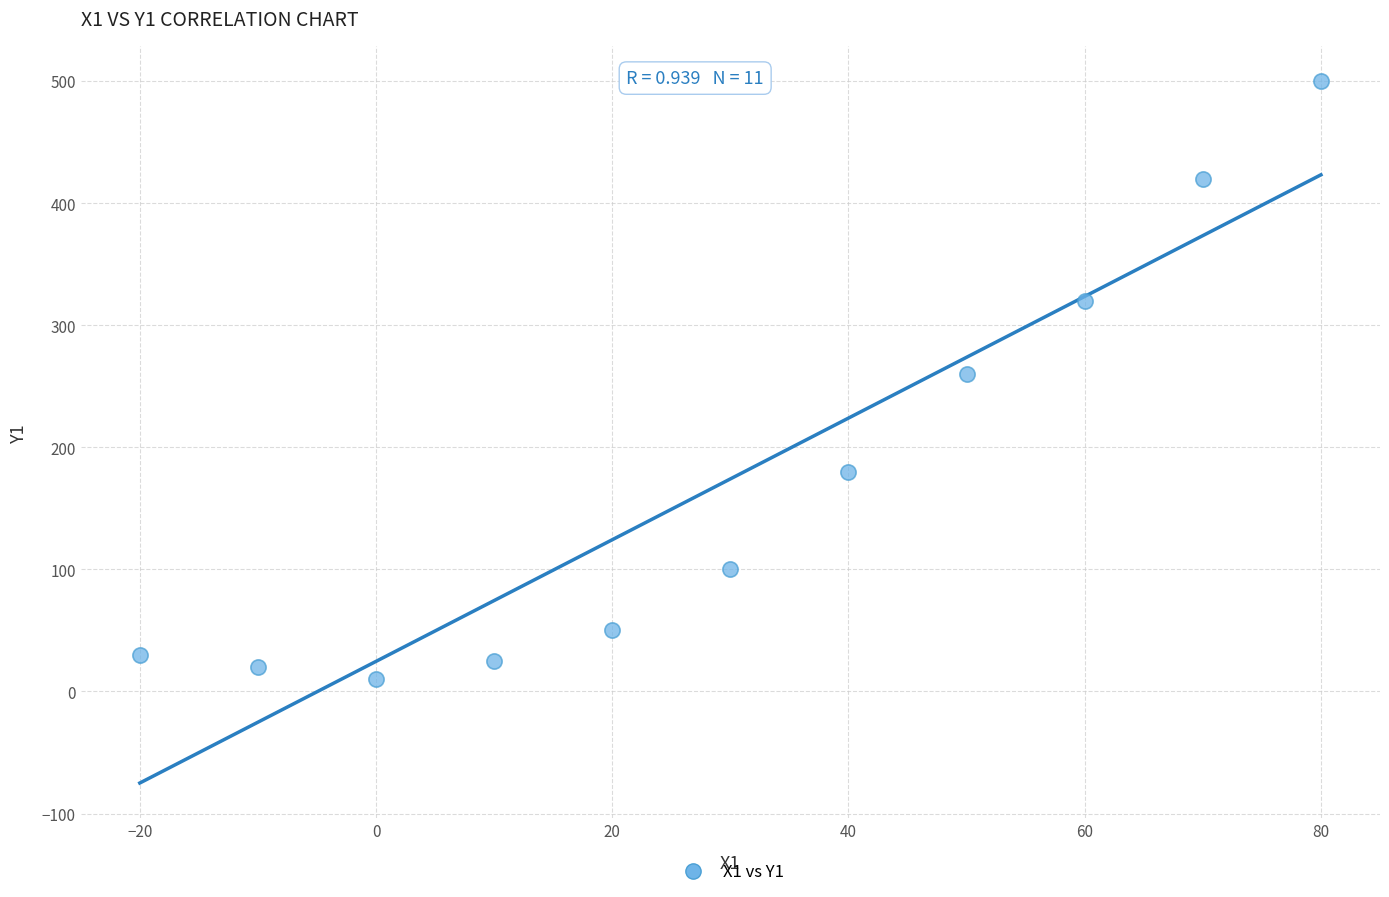

What is the average Y value?

174